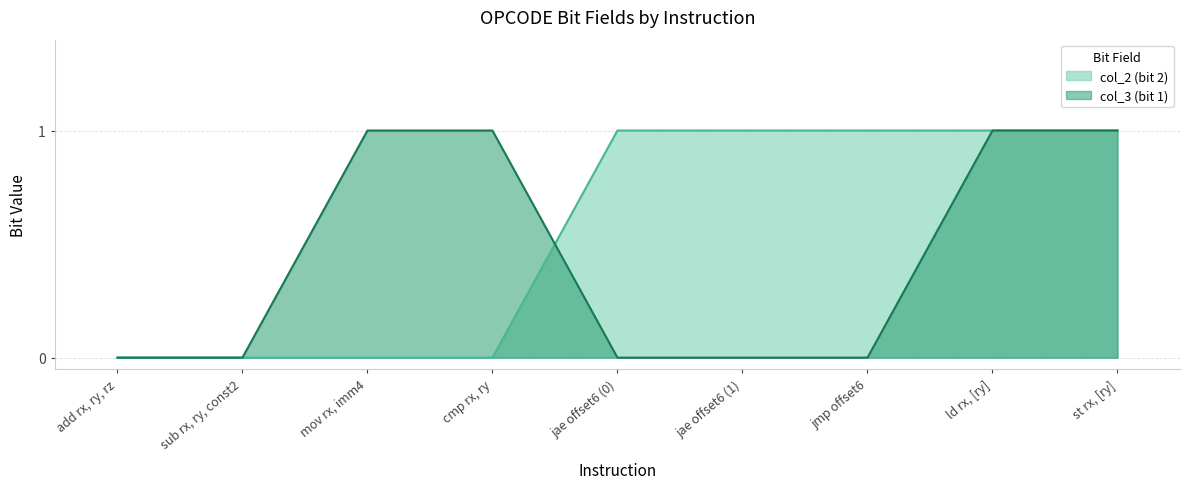

Which has a higher value, mov rx, imm4 or add rx, ry, rz?

mov rx, imm4